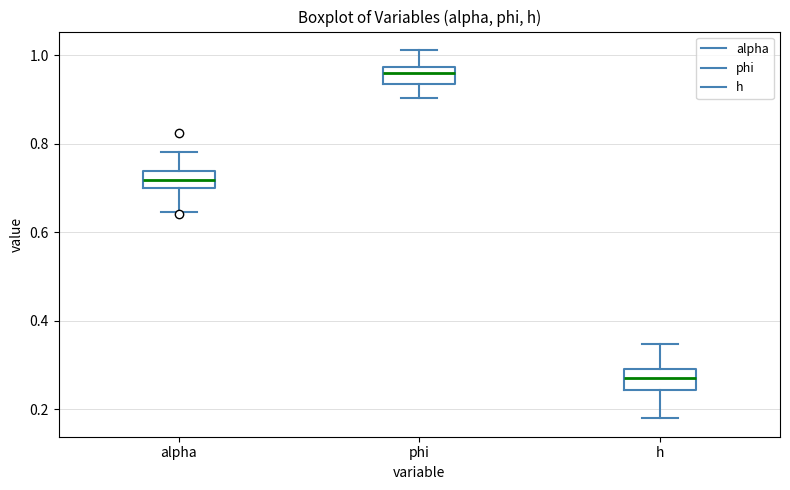

Reading left to right, transcribe this box plot: for each box, give where its median line is, the range the box spans, and where its two whiskers end, as read against the y-axis. The values are not printed on the chart, so give them approximately, as read against the axis.

alpha: median 0.72, box 0.70 to 0.74, whiskers 0.64 to 0.78
phi: median 0.96, box 0.94 to 0.98, whiskers 0.90 to 1.02
h: median 0.28, box 0.24 to 0.30, whiskers 0.18 to 0.34